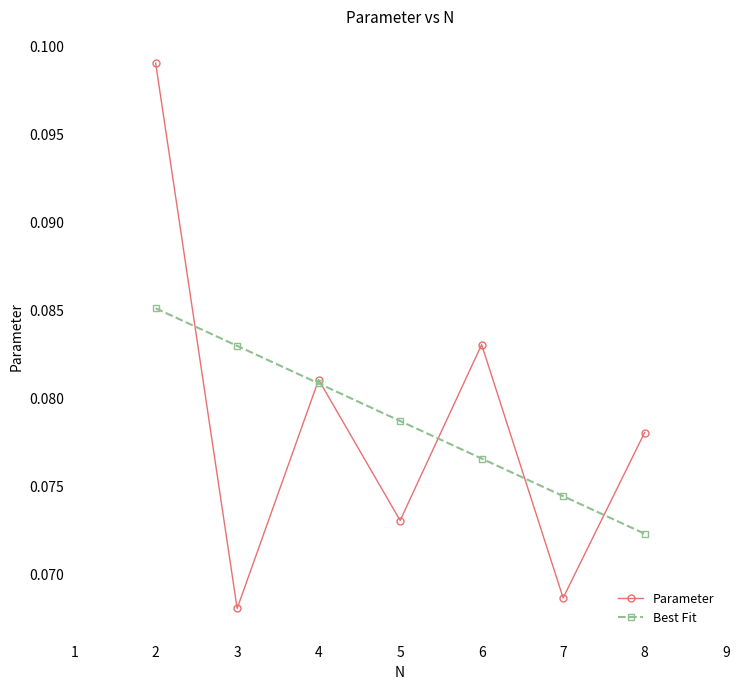

Rank the series by their maximum value, from lowest to highest.

Best Fit, Parameter